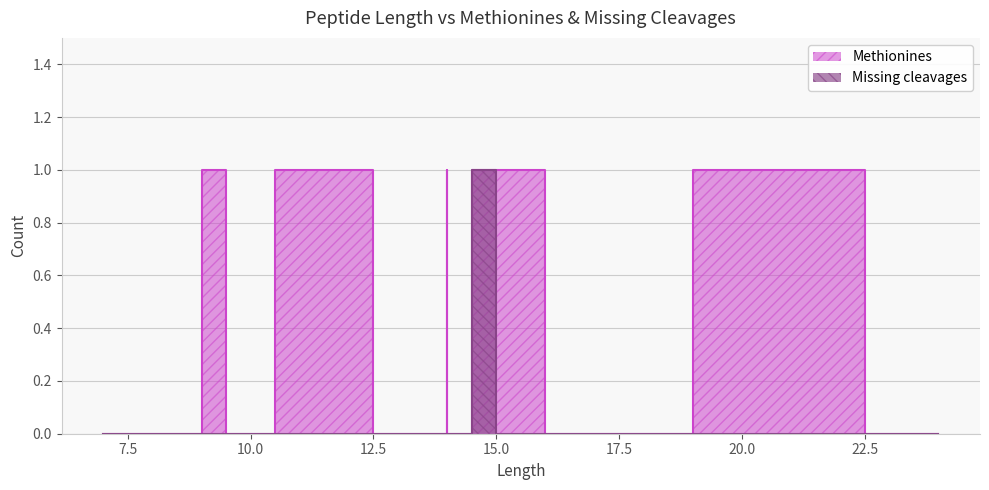

The value of Missing cleavages at 12 is -1. True or false?

False